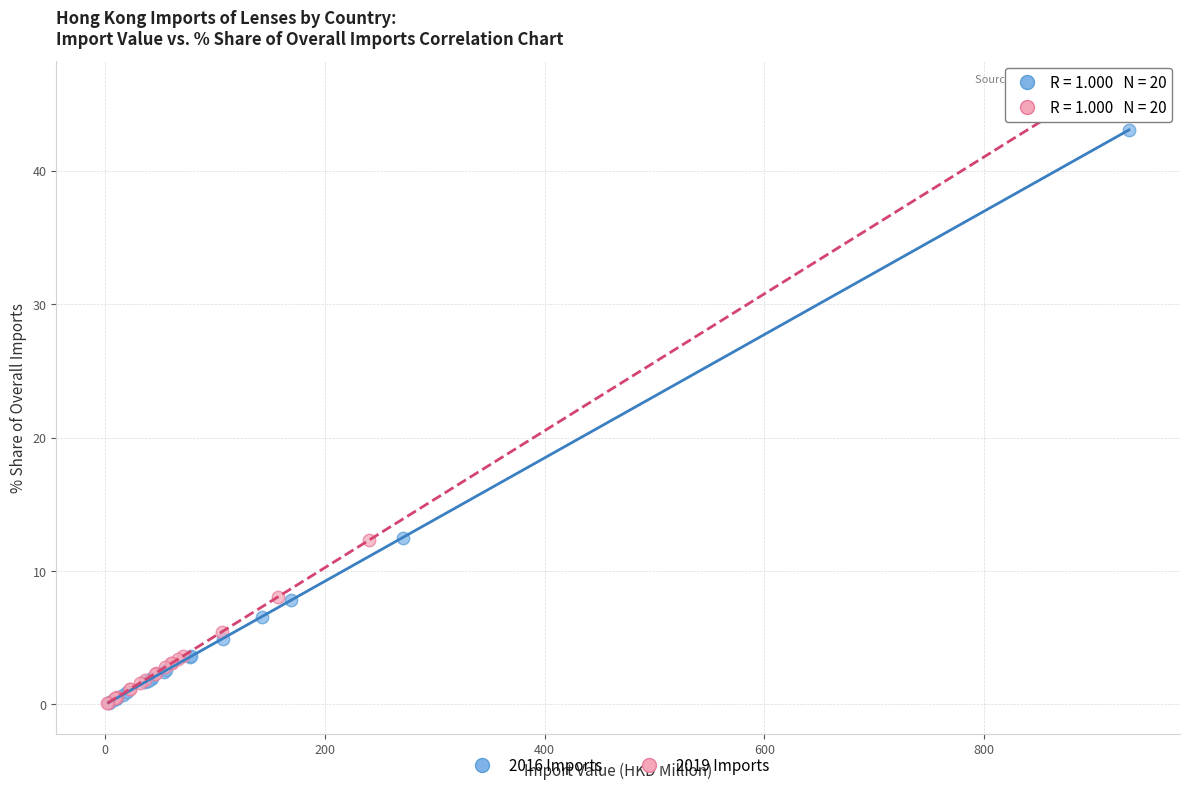

Which series has the largest Y range (max minus min)?

2019 Imports